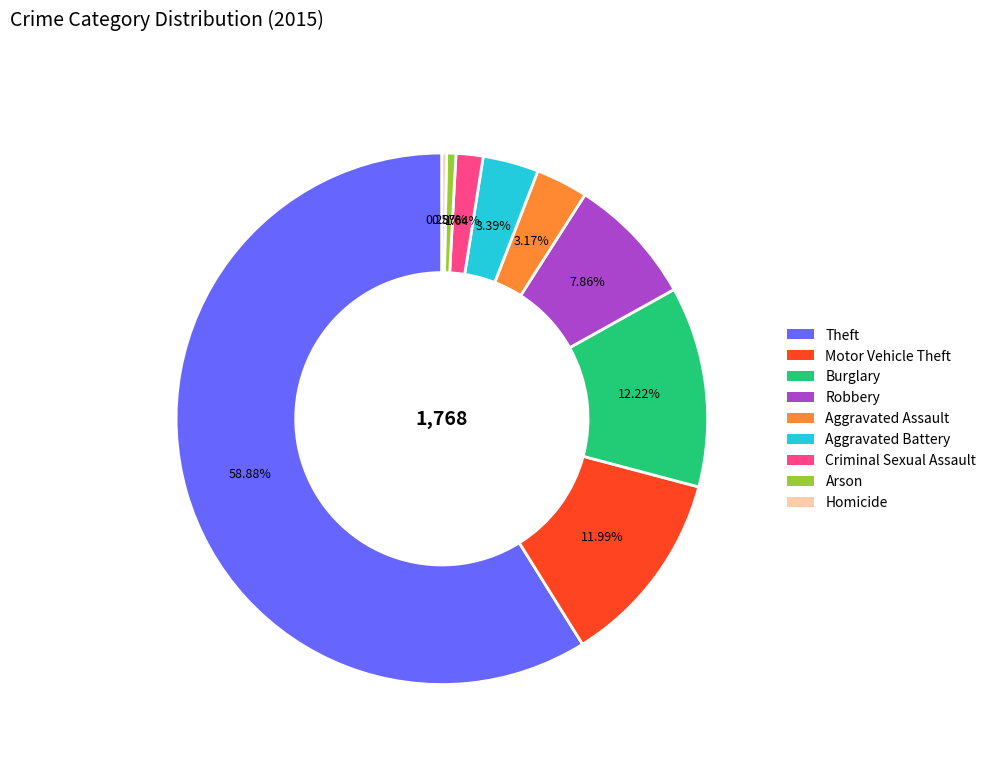

To the nearest percent, what is the difference between the largest and smallest slice percentages?

59%